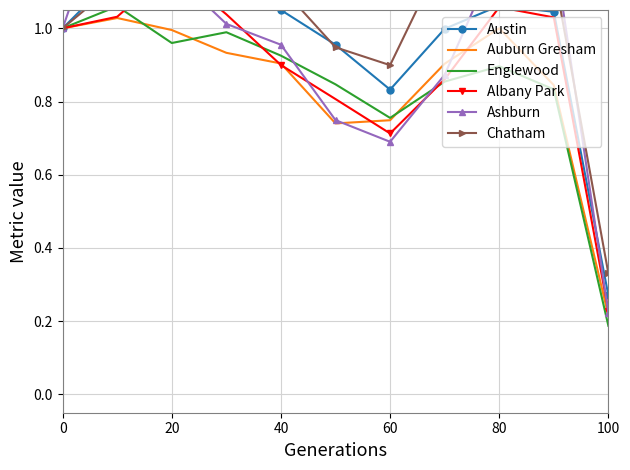

At 9, list the series in order from smallest to largest.

Englewood, Auburn Gresham, Albany Park, Austin, Chatham, Ashburn